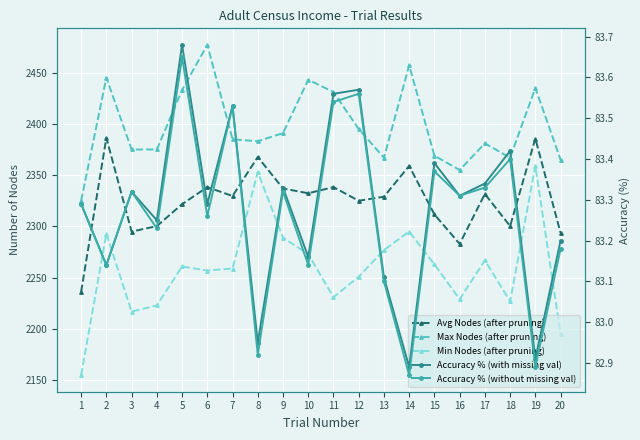

Which label corresponds to the smallest value in the chart?

14